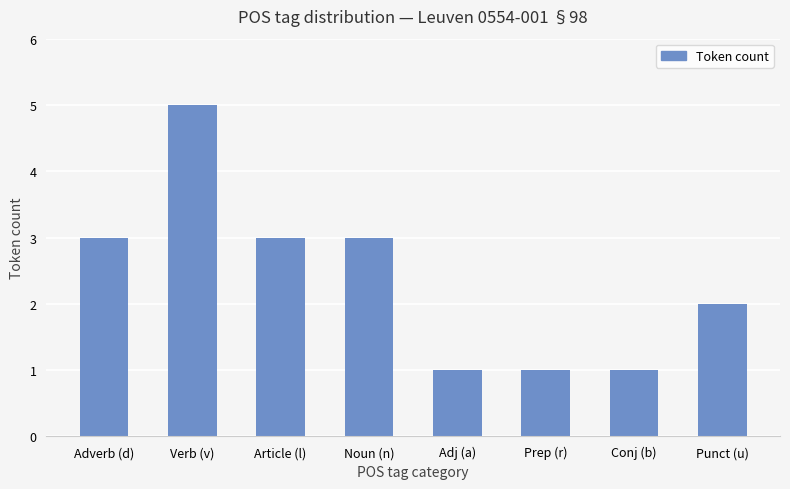

The chart shows a value of 0 at Adj (a). True or false?

False